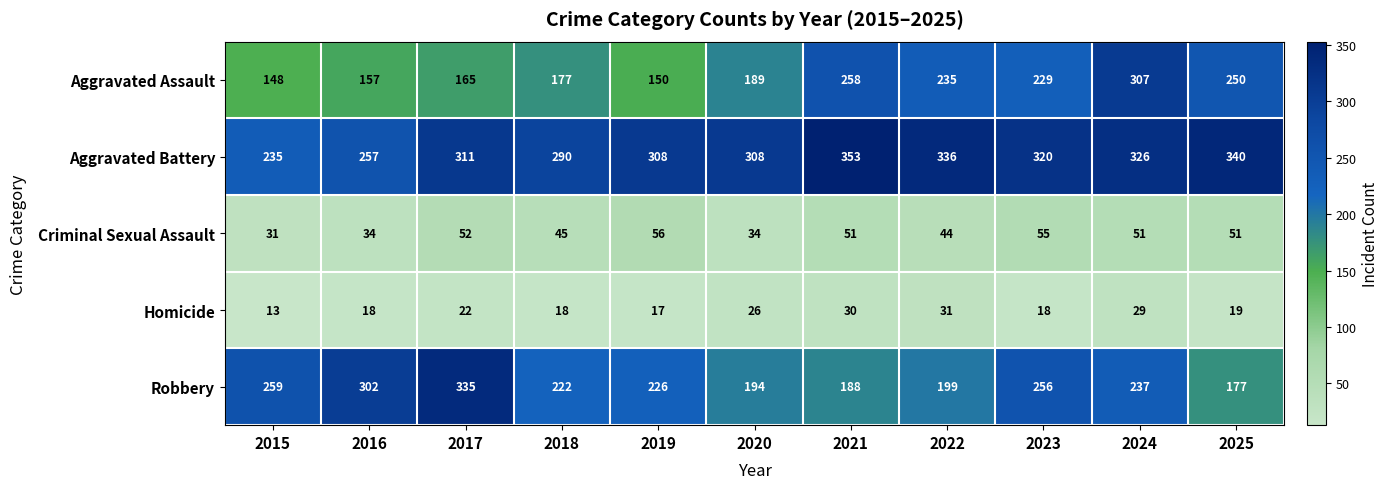

What is the spread (max minus min) of values at 2021?

323